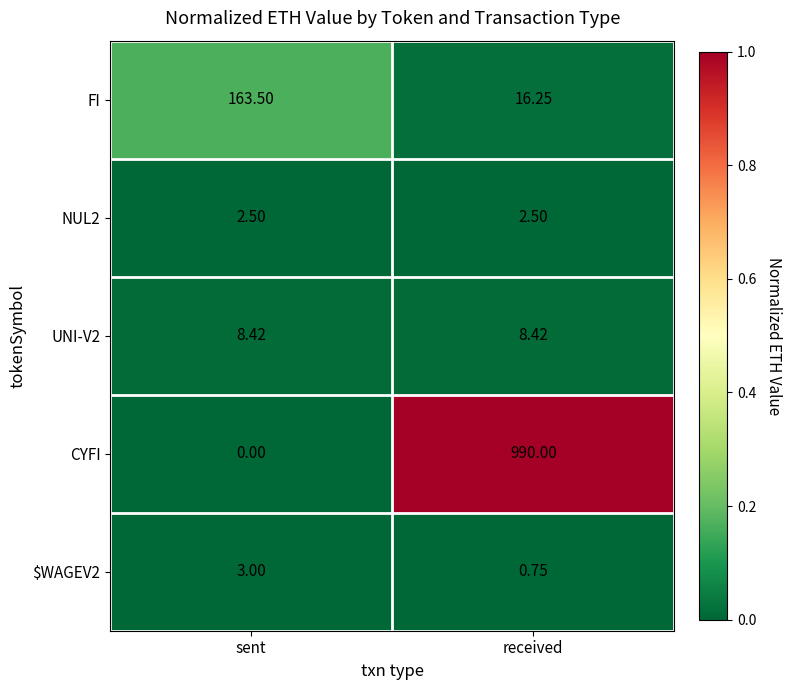

Which category has the lowest value in the CYFI series?

sent